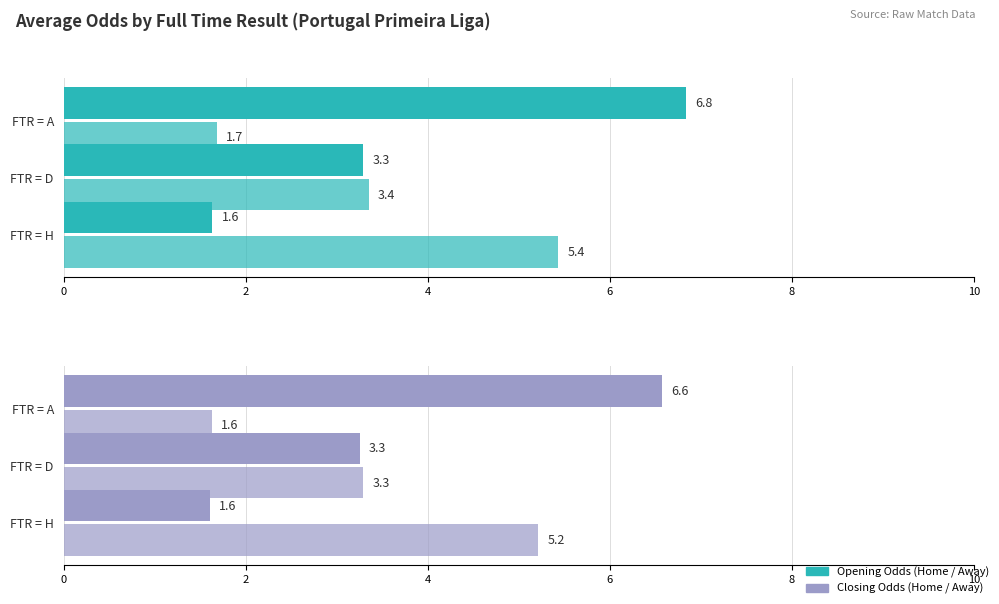

Reading right to left, list all the values displayed in this chart.

Avg Opening Home Odds: 6.8	3.3	1.6
Avg Opening Away Odds: 1.7	3.4	5.4
Avg Closing Home Odds: 6.6	3.3	1.6
Avg Closing Away Odds: 1.6	3.3	5.2